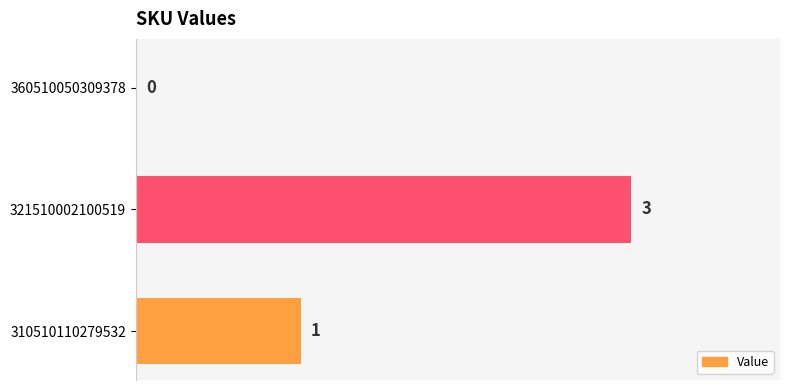

What is the change in value from 360510050309378 to 310510110279532?

+1